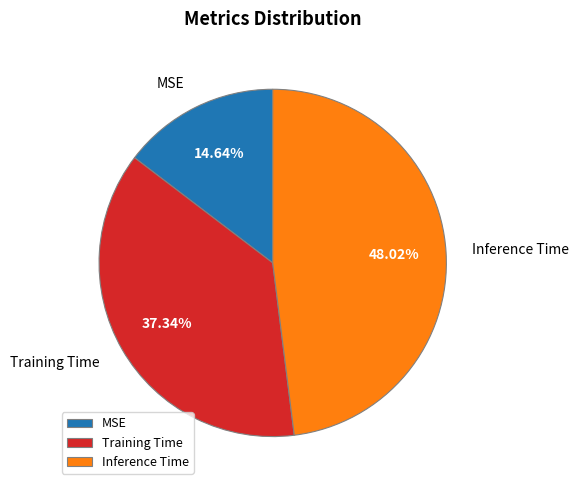

The Training Time slice represents 37% of the pie. True or false?

True